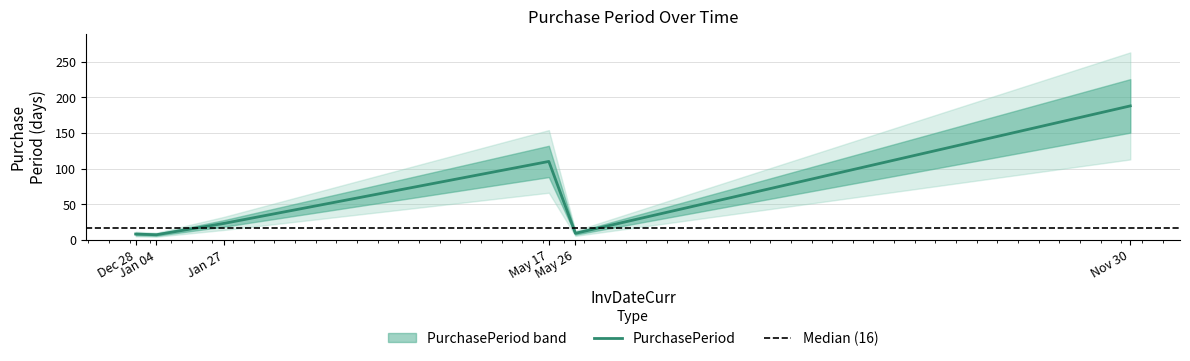

What is the maximum value for PurchasePeriod?

188